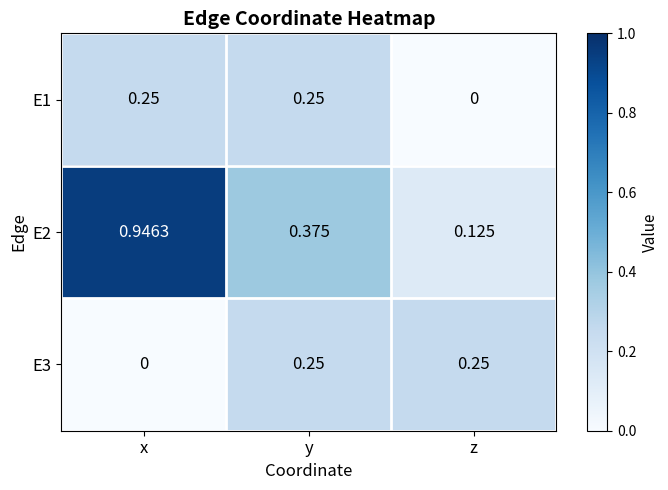

At how many categories does at least one series exceed 0?

3